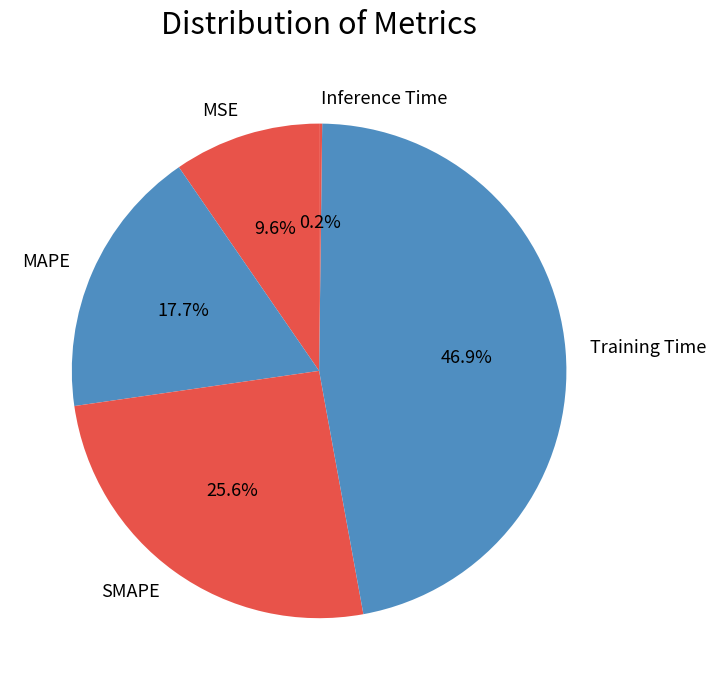

Is it true that MAPE is 7% of the pie?

False